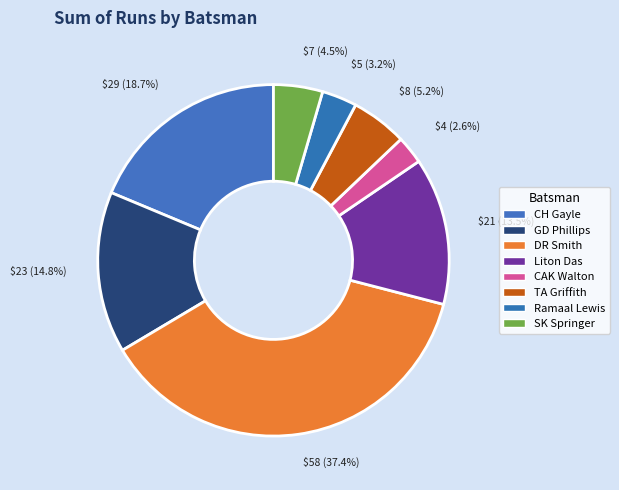

To the nearest percent, what is the combined percentage of CAK Walton and Liton Das?

16%